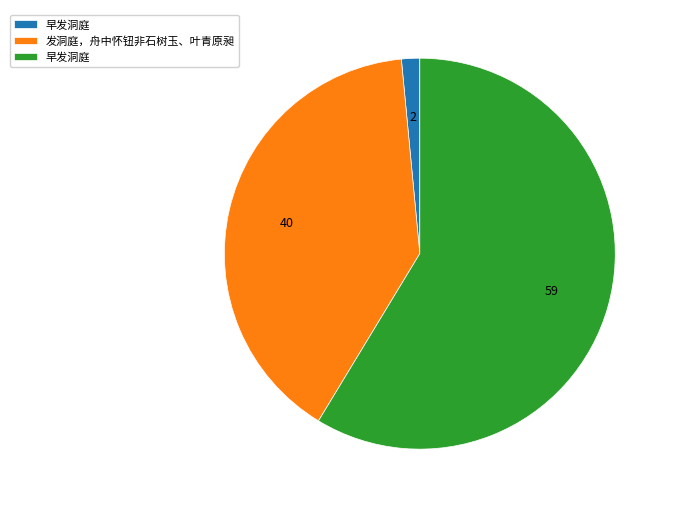

Is there a majority slice in this chart?

Yes